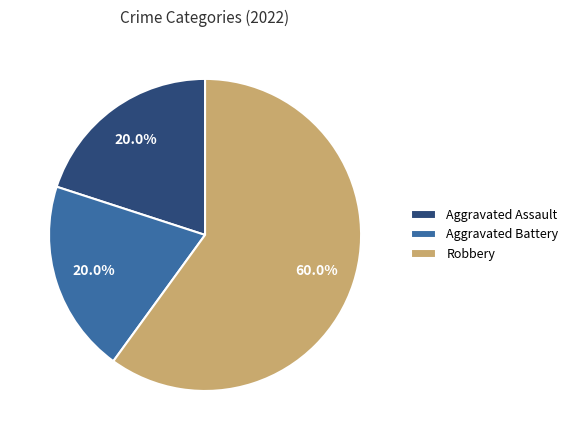

To the nearest percent, what portion does Aggravated Battery represent?

20%